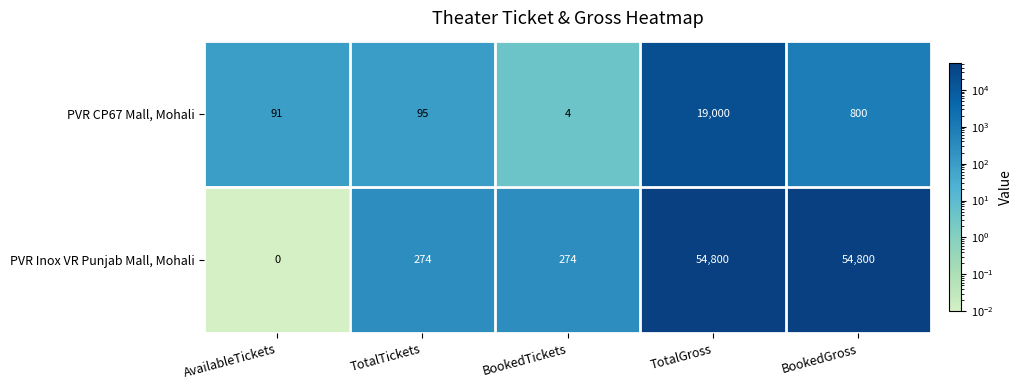

At which category is the sum across all series the highest?

TotalGross